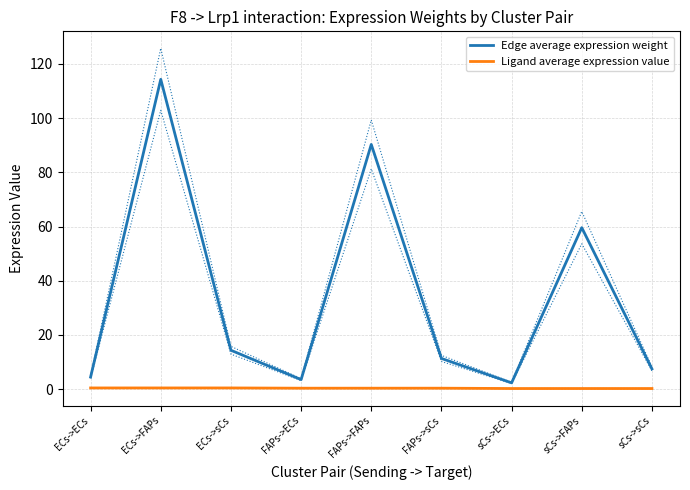

What is the value of the Ligand average expression value point at the 8th from the left?

0.2